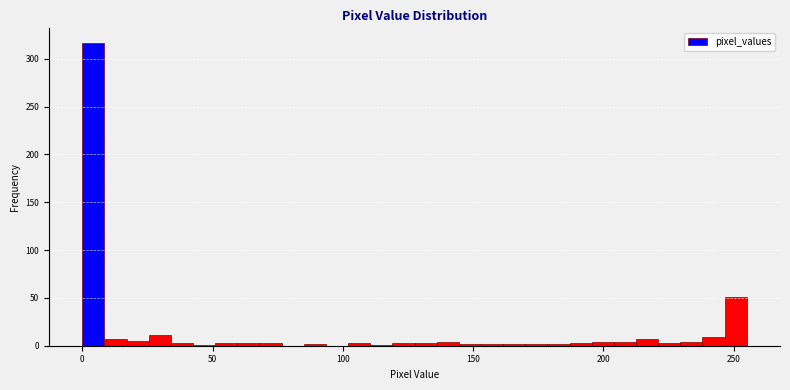

Around what value on the x-axis is the tallest bar? Give the approximate position of its centre, as read against the axis.

5